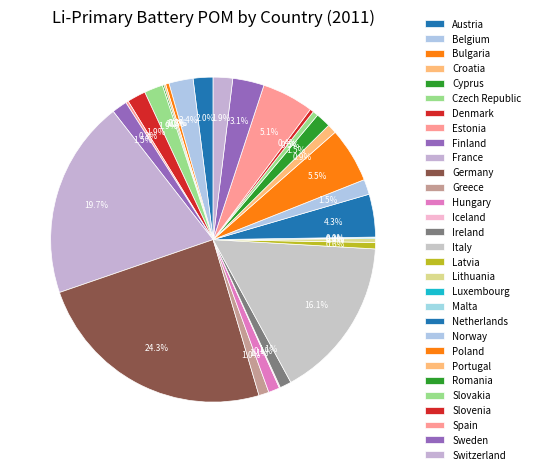

Do Slovenia and France together represent more than half of the pie?

No